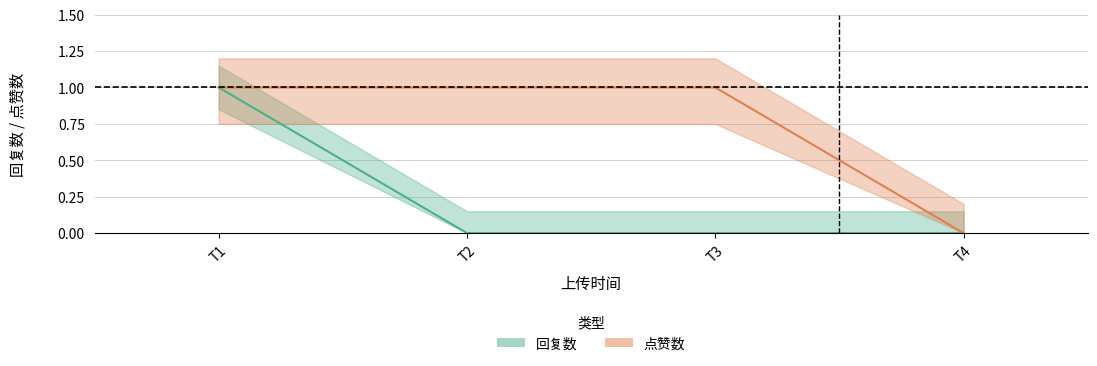

At how many categories does at least one series exceed 0?

3